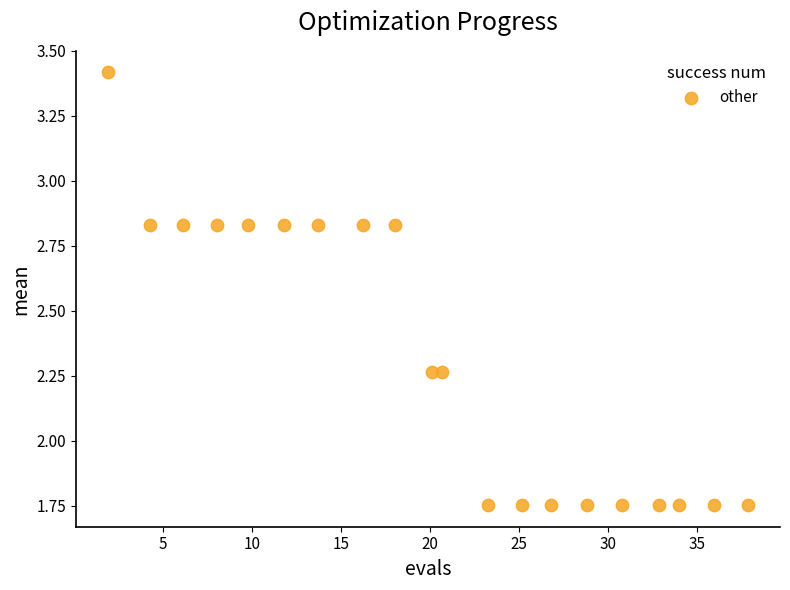

What is the range of X values (max minus min)?

36.0